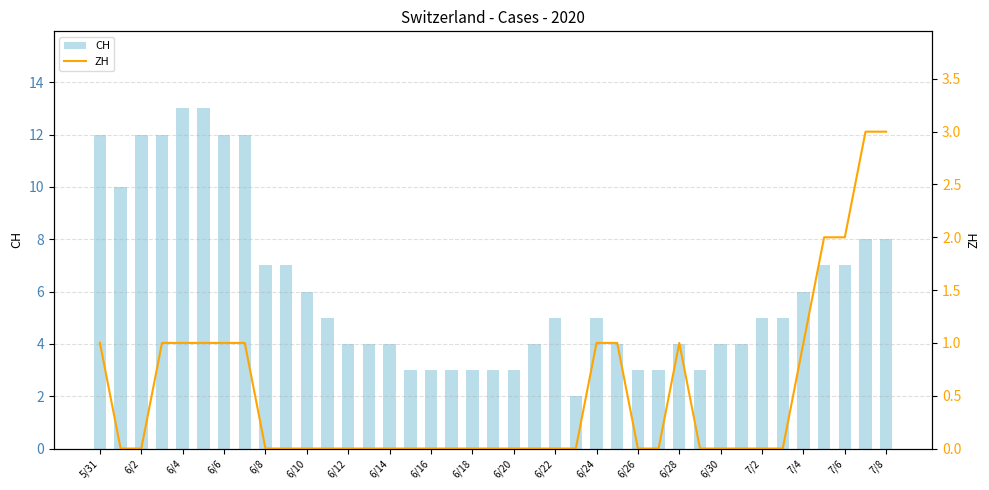

Is it true that CH equals 12 at 5/31?

True